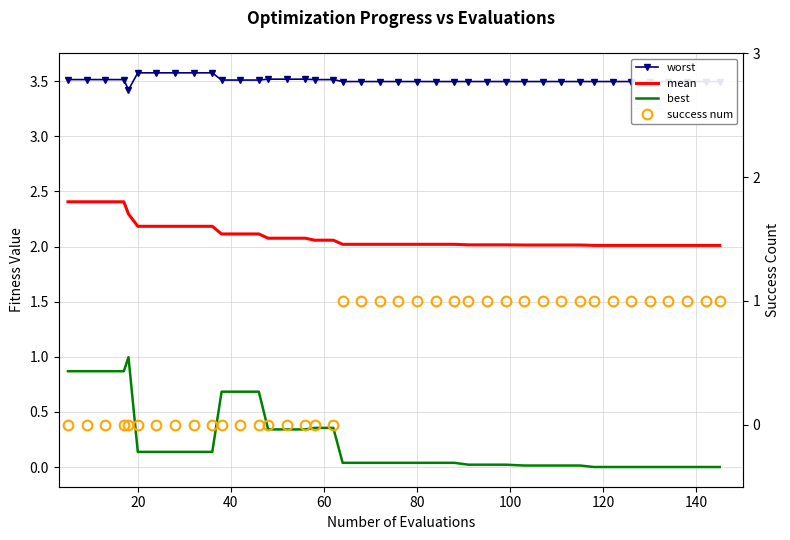

The value of best at 80 is 0.5. True or false?

False